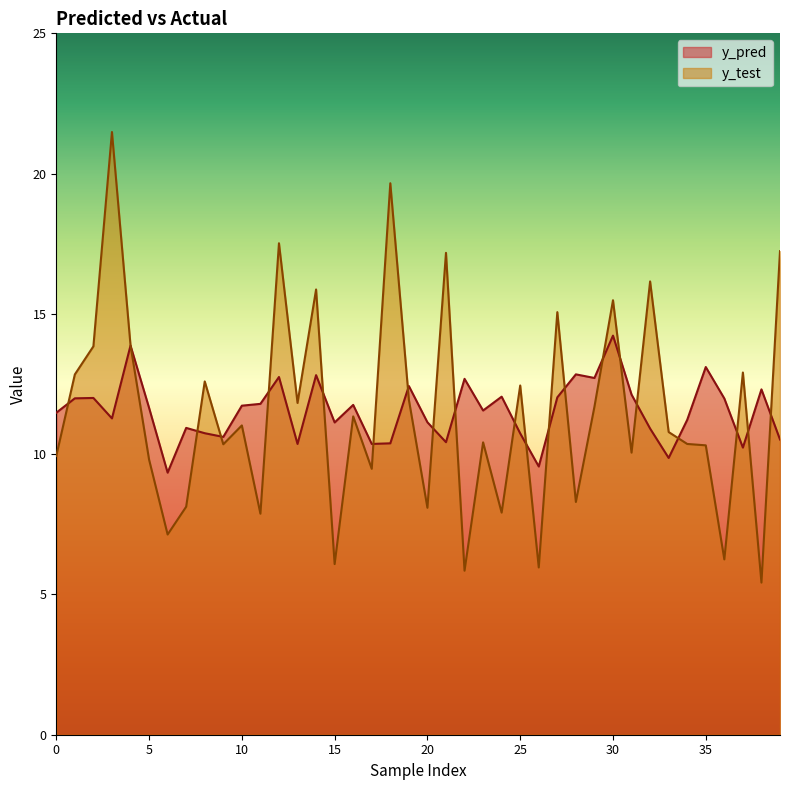

How many times do y_test and y_pred cross each other?

21